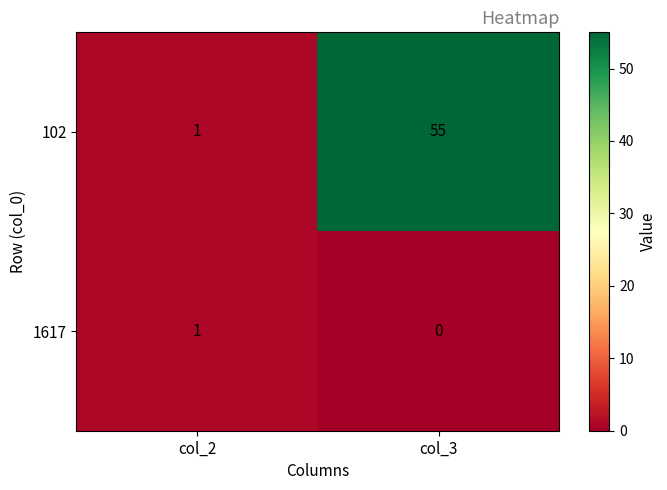

The value of 102 at col_2 is 1. True or false?

True